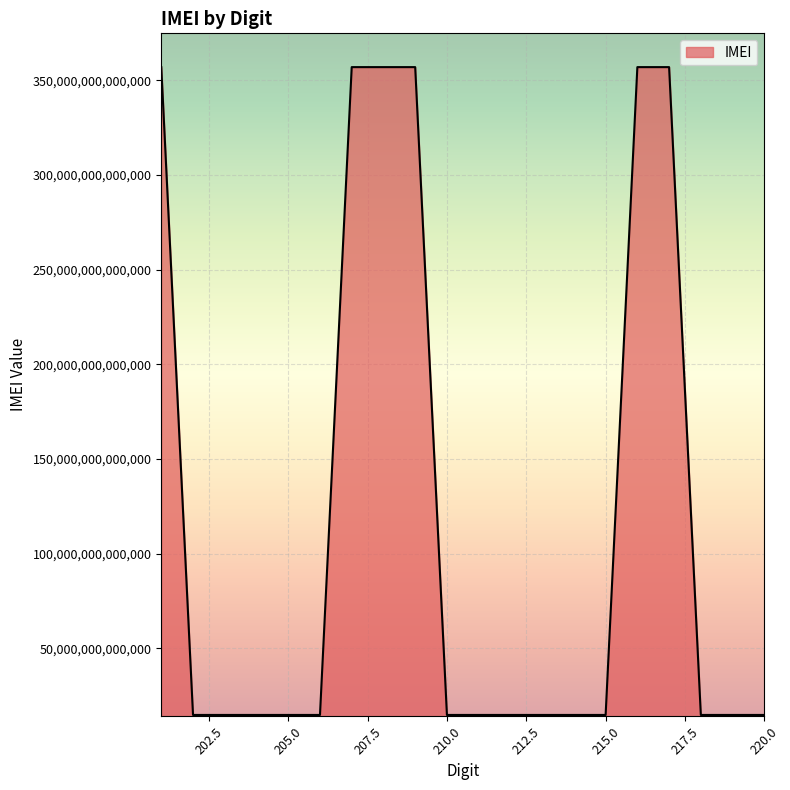

How many lines are shown in the chart?

1